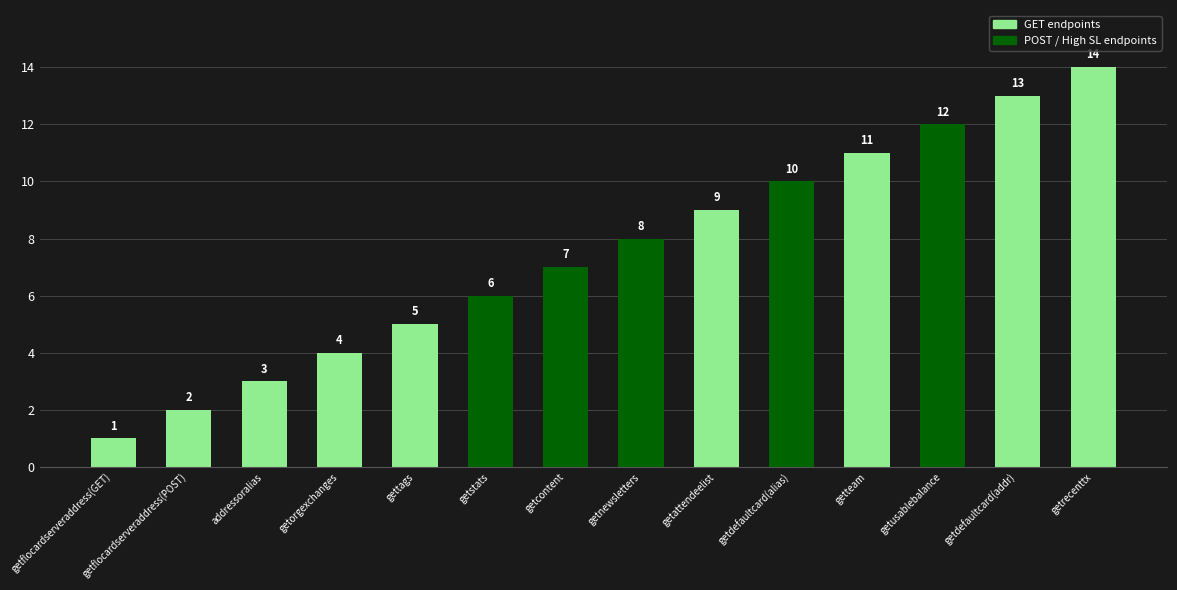

Rank the categories by value from lowest to highest.

getflocardserveraddress(GET), getflocardserveraddress(POST), addressoralias, getorgexchanges, gettags, getstats, getcontent, getnewsletters, getattendeelist, getdefaultcard(alias), getteam, getusablebalance, getdefaultcard(addr), getrecenttx